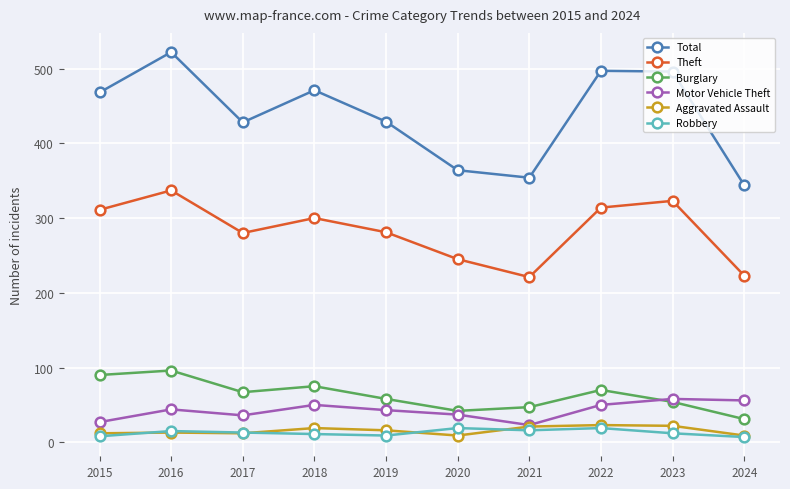

True or false: Total has a value of 477 at 2020.

False